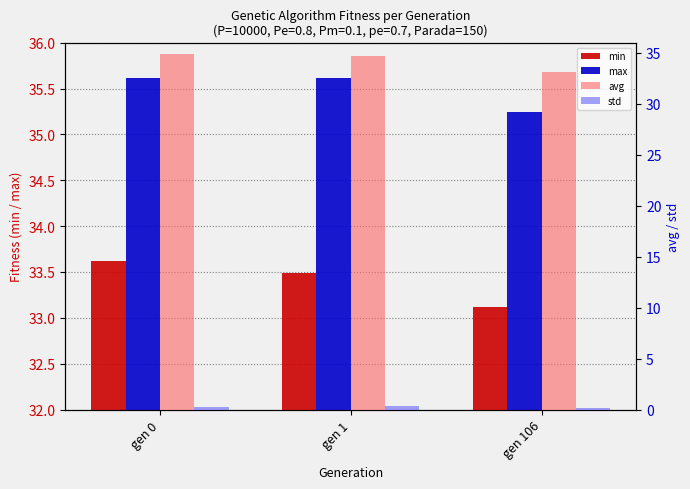

Are the bars grouped side by side (vs. stacked)?

Yes